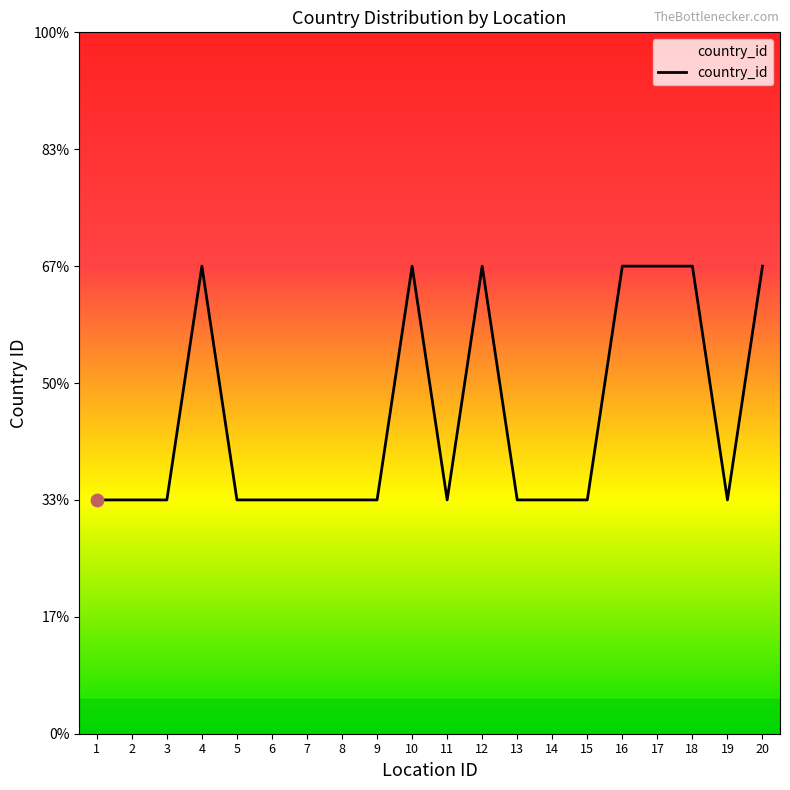

Is this an area chart (filled region under the line)?

Yes